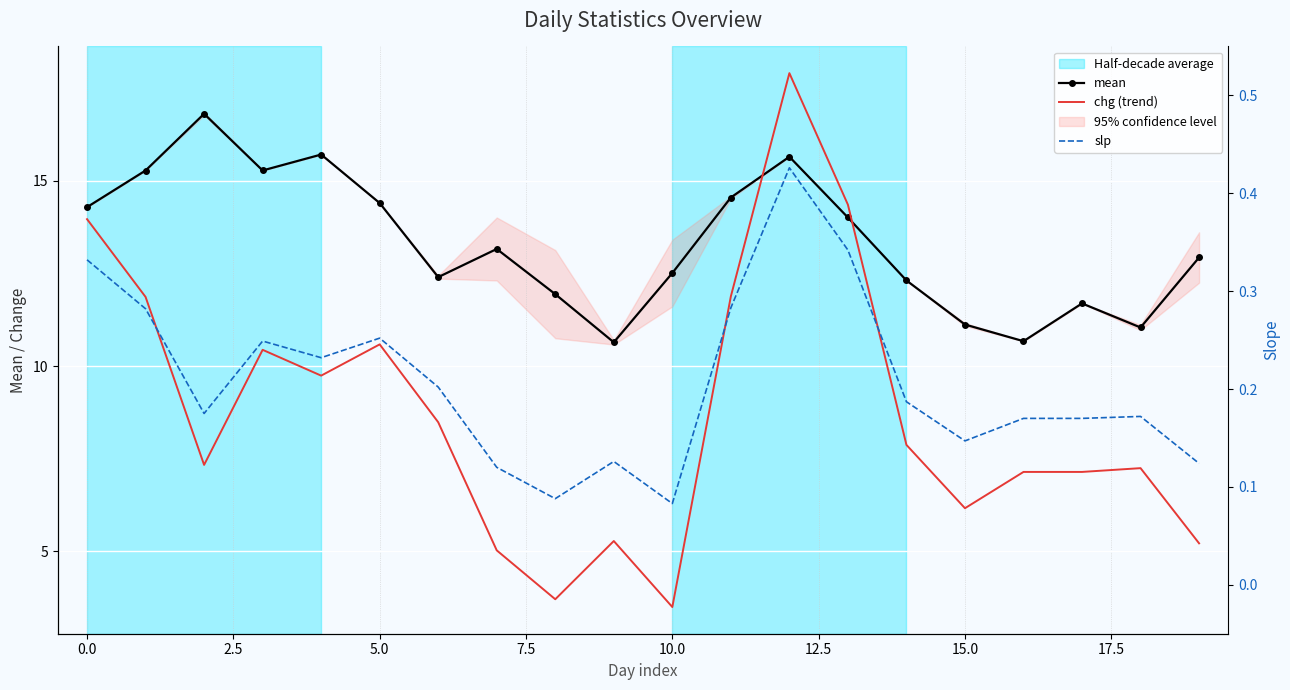

At how many categories does at least one series exceed 6?

20